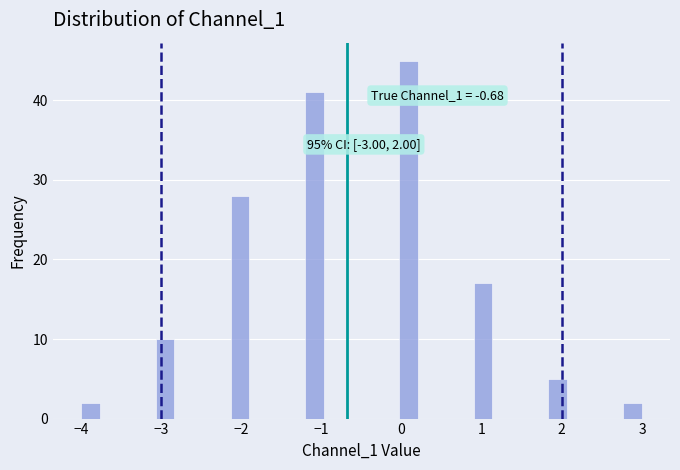

Around what value on the x-axis is the tallest bar? Give the approximate position of its centre, as read against the axis.

0.1